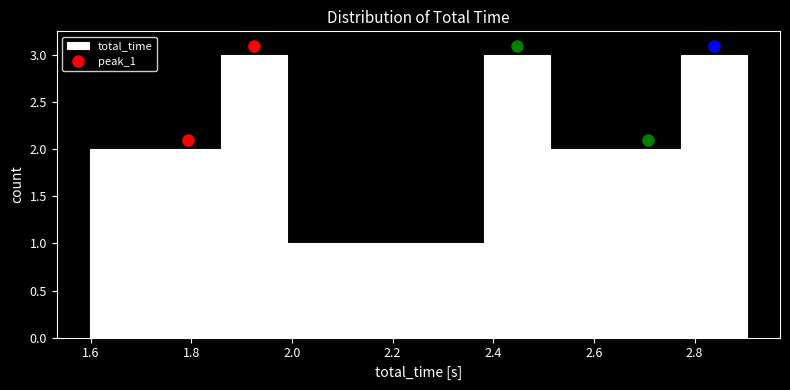

Reading left to right, list every bar in this chart as the range it spans on the x-axis followed by its height. Neither the bar edges nor the heights are printed on the chart, so give them approximately, as read against the axes.

1.60 to 1.72: 2
1.72 to 1.86: 2
1.86 to 1.98: 3
1.98 to 2.12: 1
2.12 to 2.26: 1
2.26 to 2.38: 1
2.38 to 2.52: 3
2.52 to 2.64: 2
2.64 to 2.78: 2
2.78 to 2.90: 3